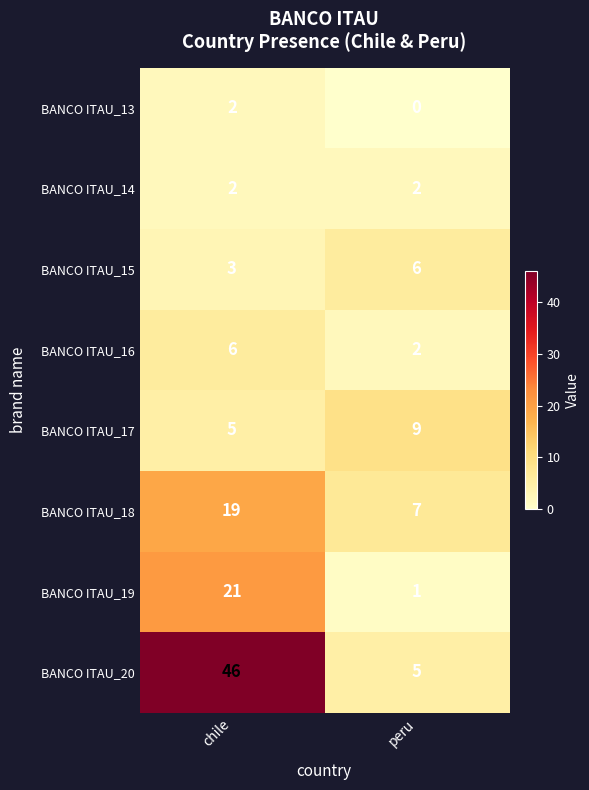

List the labels in order of BANCO ITAU_15 value, smallest first.

chile, peru